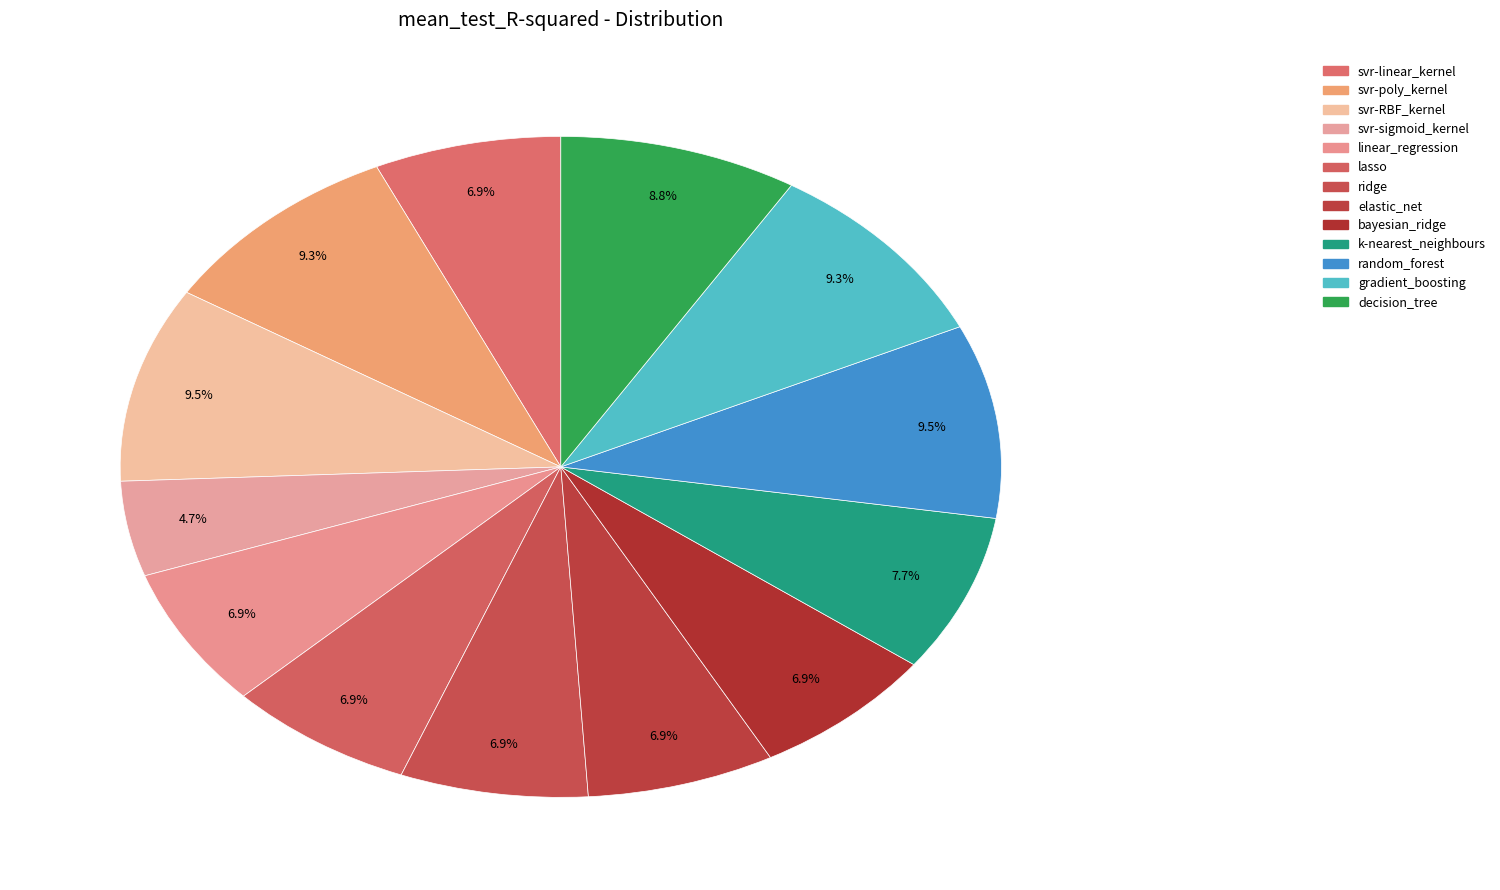

Is it true that svr-poly_kernel is 16% of the pie?

False